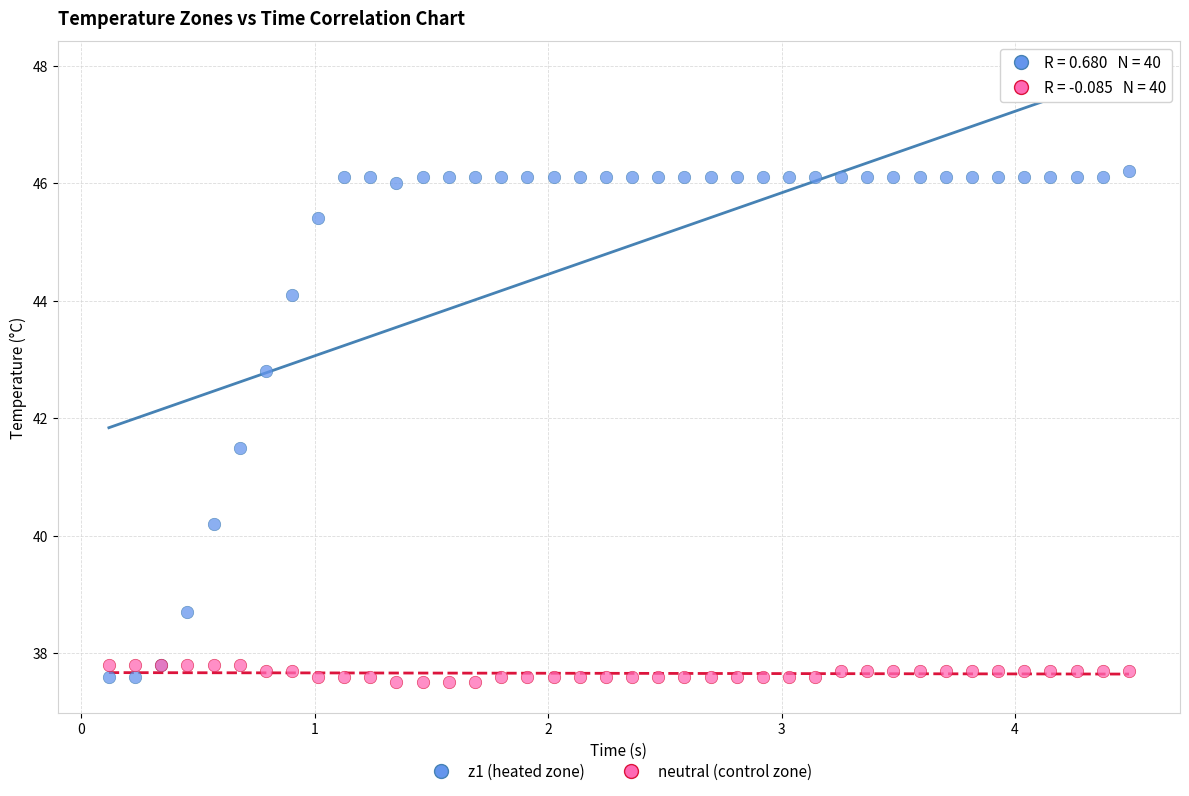

Across all series, what Y value is closest to 41?

41.5